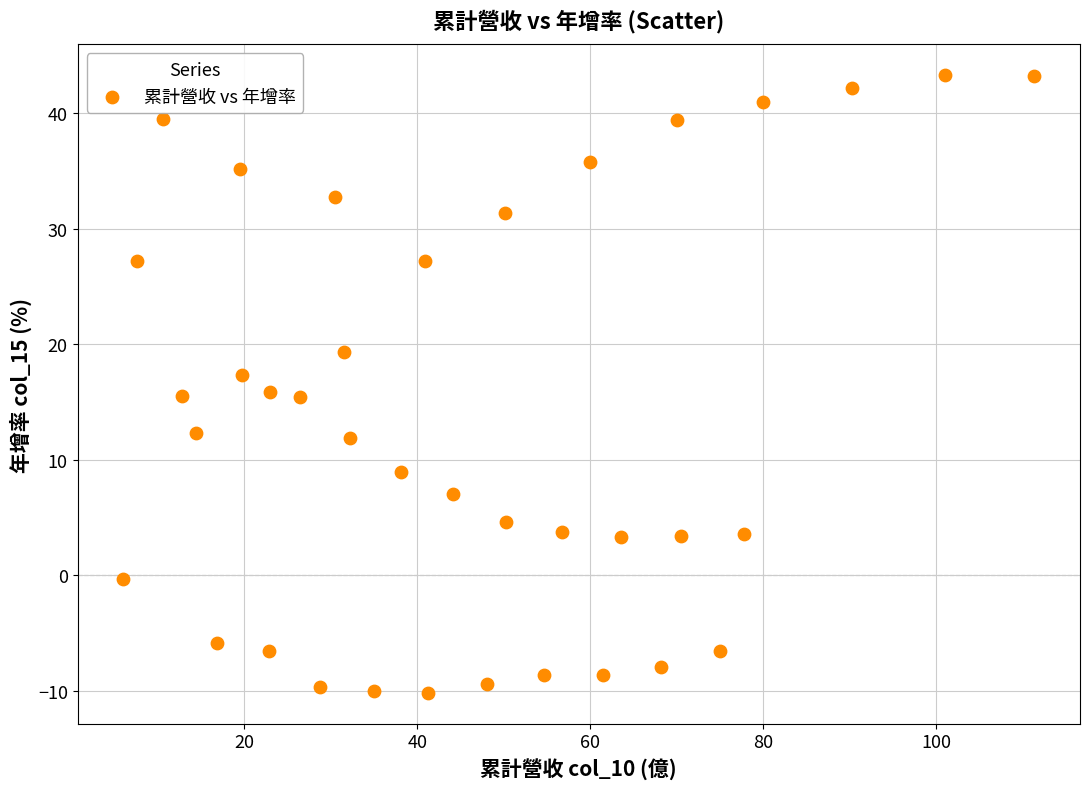

What is the range of Y values (max minus min)?

53.5